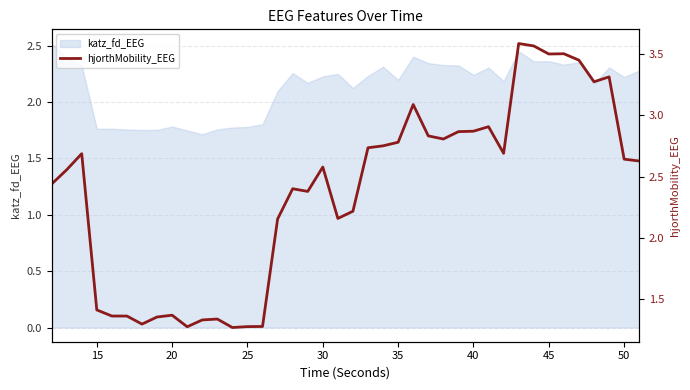

The katz_fd_EEG series shows 3.3 at 30. True or false?

False